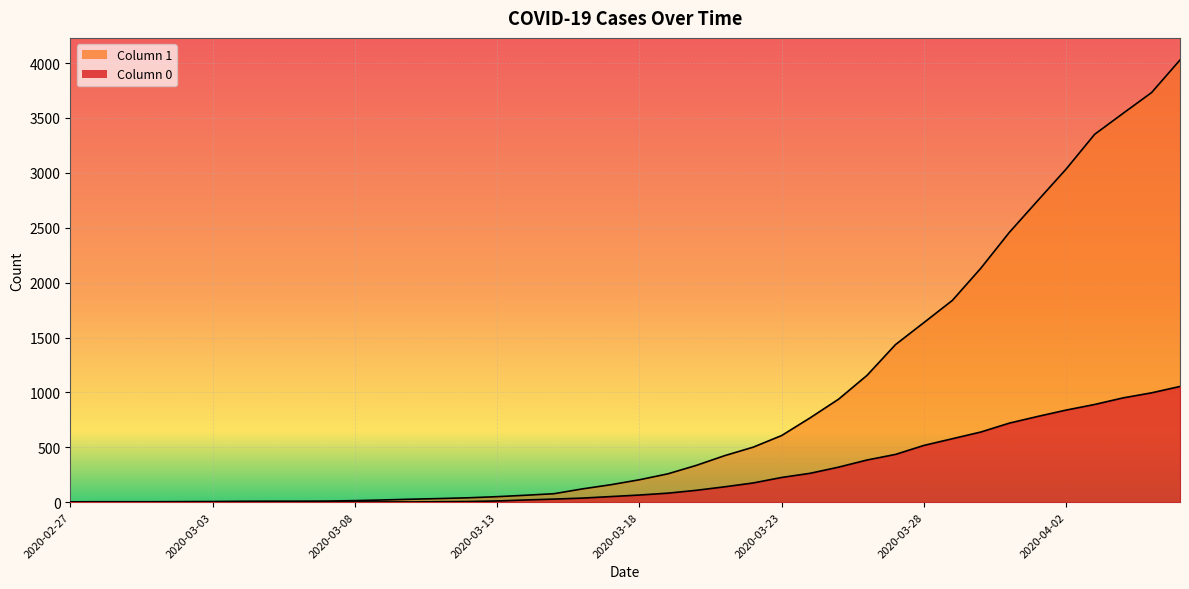

Which series has the largest total across all categories?

1